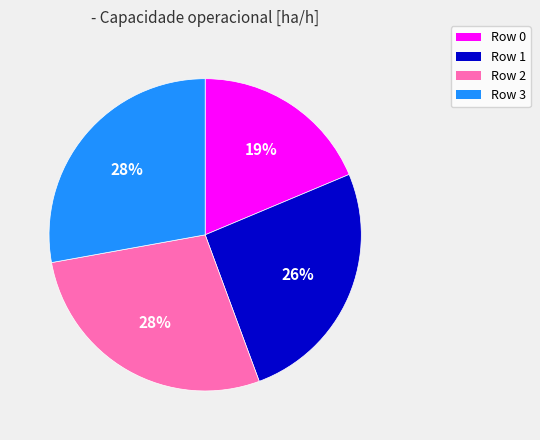

Do Row 1 and Row 2 together represent more than half of the pie?

Yes